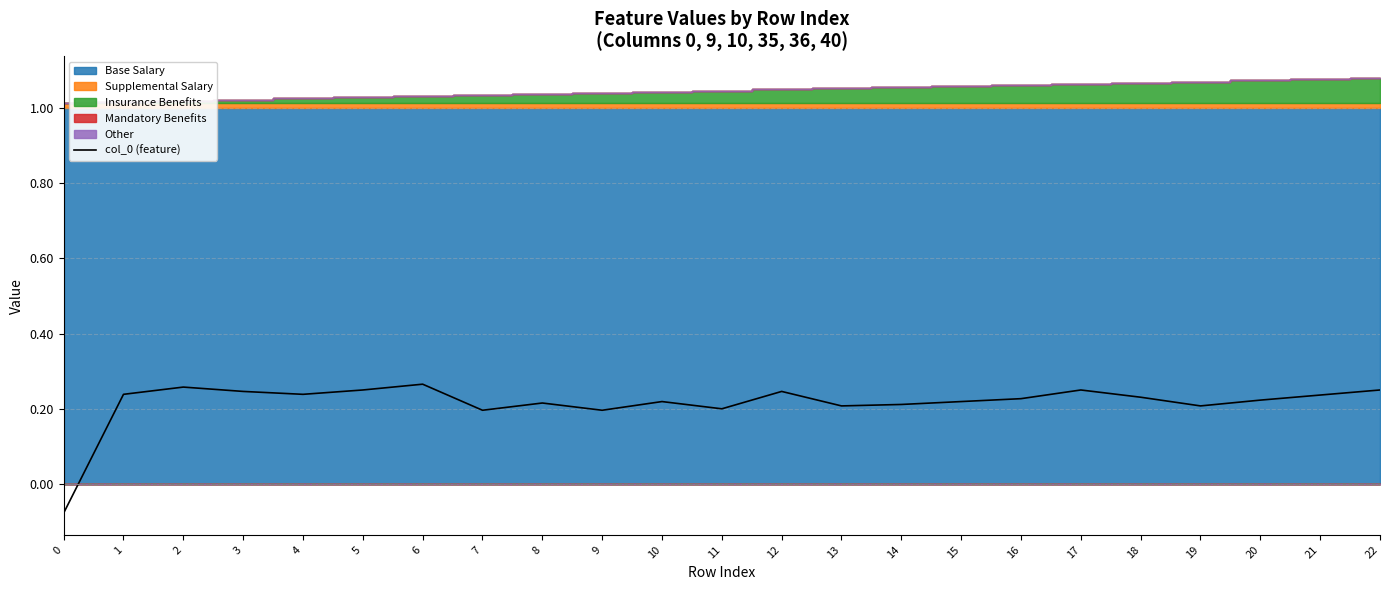

True or false: the data shows 0.2 at 22.

True